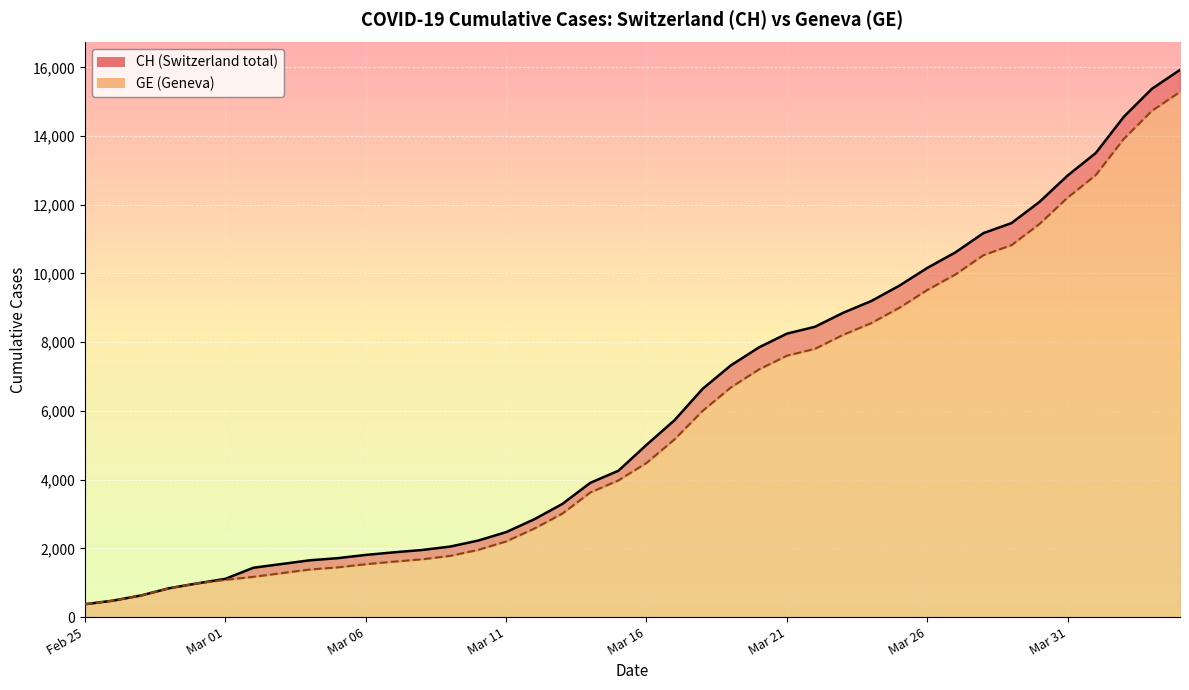

Between 2020-03-24 and 2020-03-17, which is larger?

2020-03-24